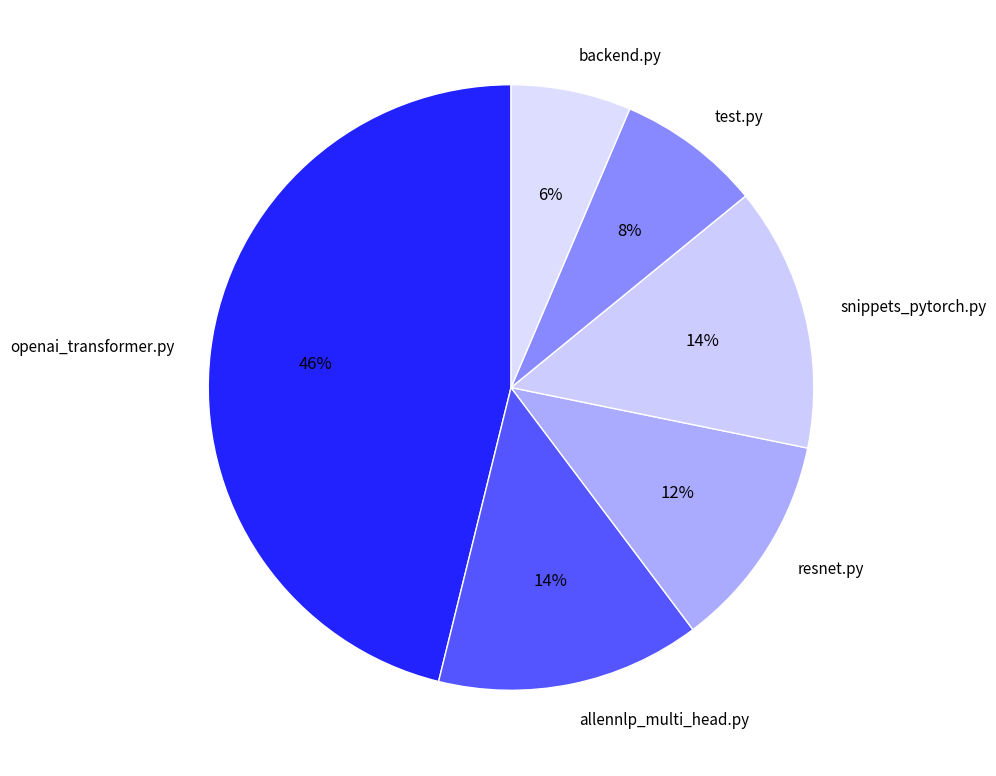

Is there any slice that represents more than half of the pie?

No